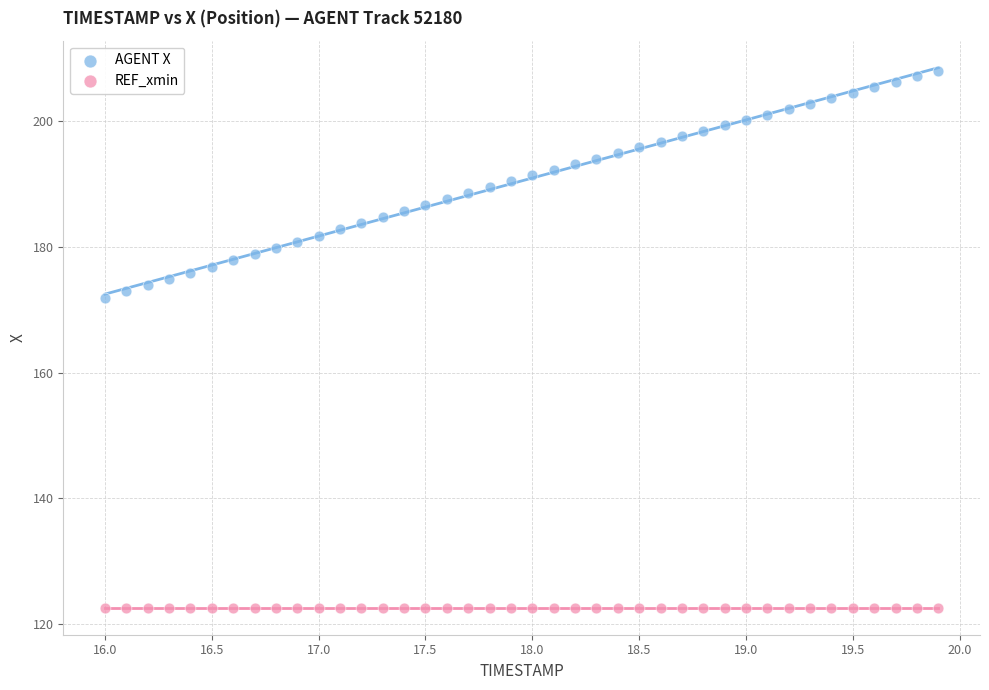

Which series reaches the maximum Y coordinate?

AGENT X